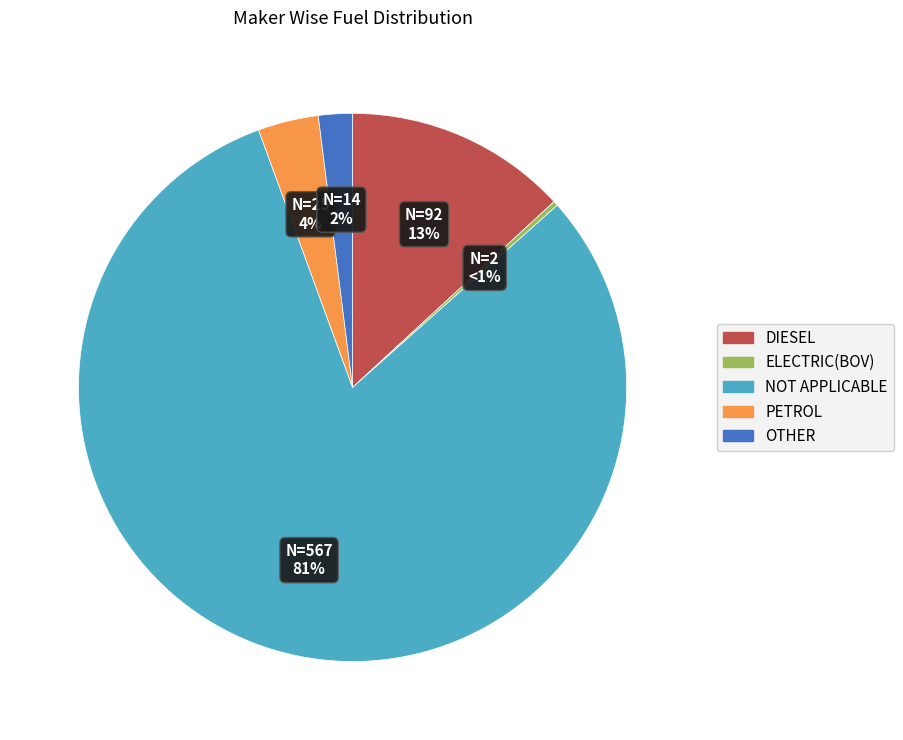

Is it true that CNG ONLY is 1% of the pie?

False